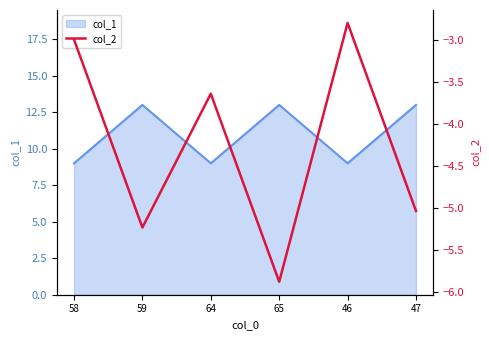

How many interior local valleys (lower than both neighbors) does the data have?

2